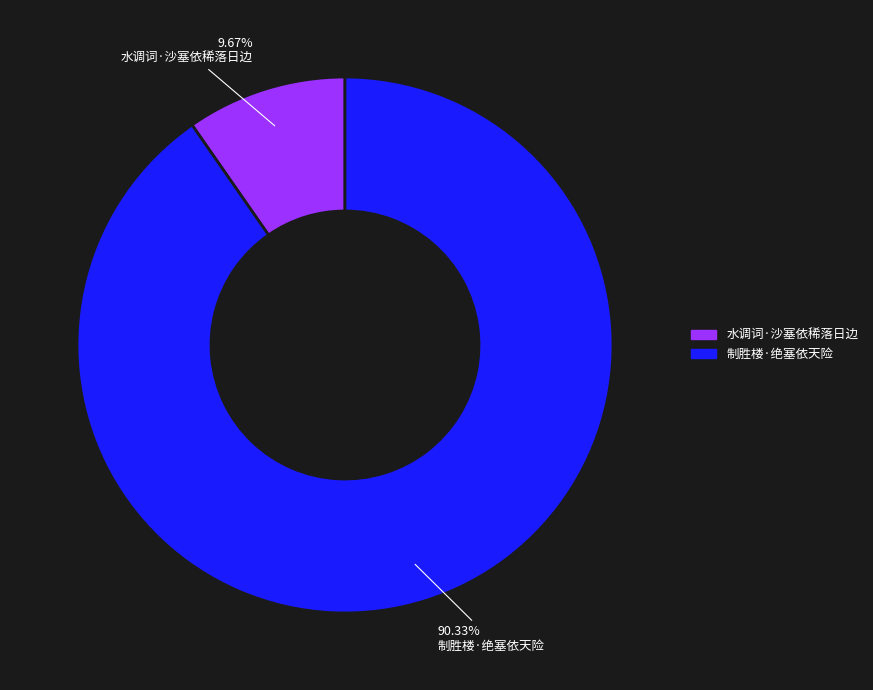

To the nearest percent, what is the difference between the 制胜楼·绝塞依天险 and 水调词·沙塞依稀落日边 slice percentages?

81%